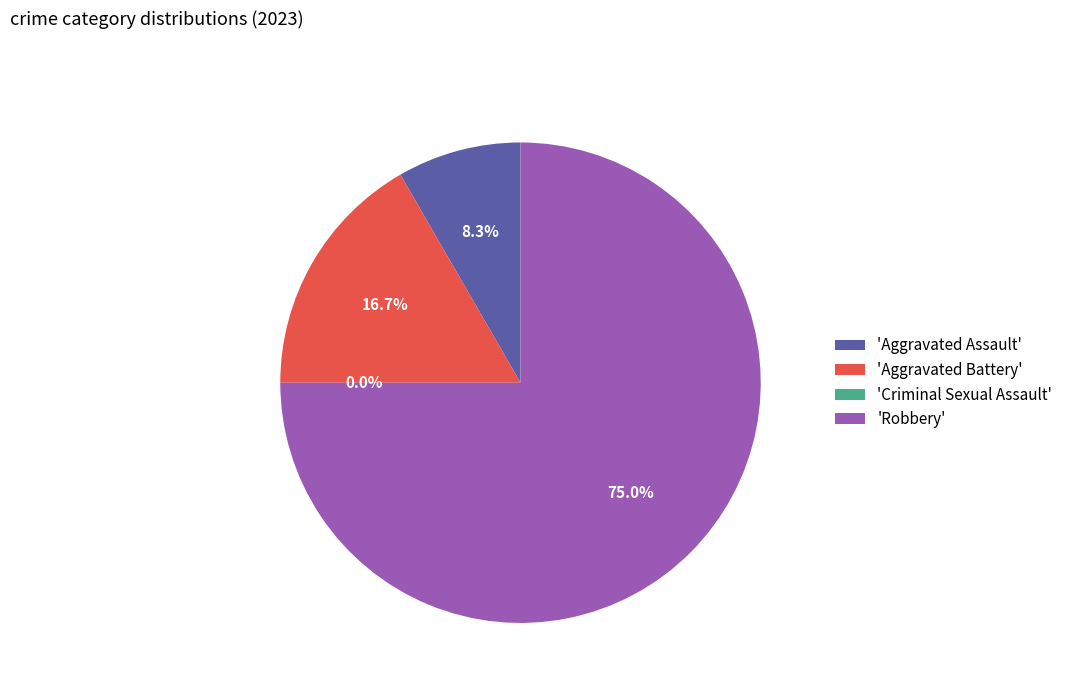

Does Robbery account for over 50% of the chart?

Yes